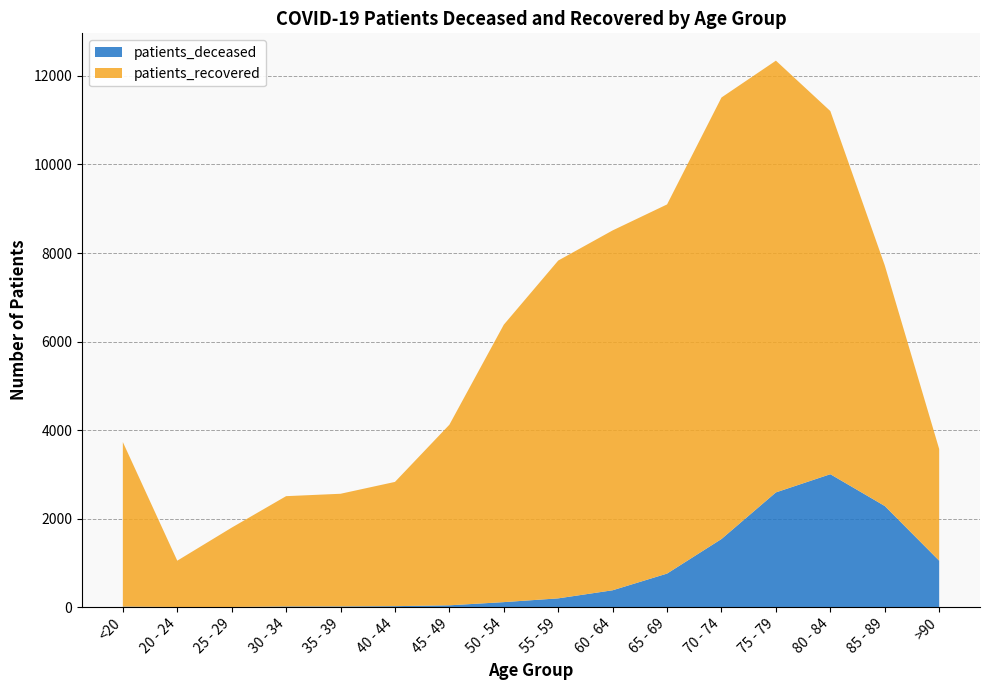

Reading left to right, extract all data points from this chart.

patients_deceased: <20=12	20 - 24=3	25 - 29=3	30 - 34=15	35 - 39=16	40 - 44=22	45 - 49=41	50 - 54=113	55 - 59=198	60 - 64=381	65 - 69=758	70 - 74=1539	75 - 79=2592	80 - 84=3003	85 - 89=2285	>90=1049
patients_recovered: <20=3717	20 - 24=1046	25 - 29=1793	30 - 34=2492	35 - 39=2545	40 - 44=2807	45 - 49=4080	50 - 54=6268	55 - 59=7632	60 - 64=8130	65 - 69=8340	70 - 74=9975	75 - 79=9754	80 - 84=8204	85 - 89=5437	>90=2523